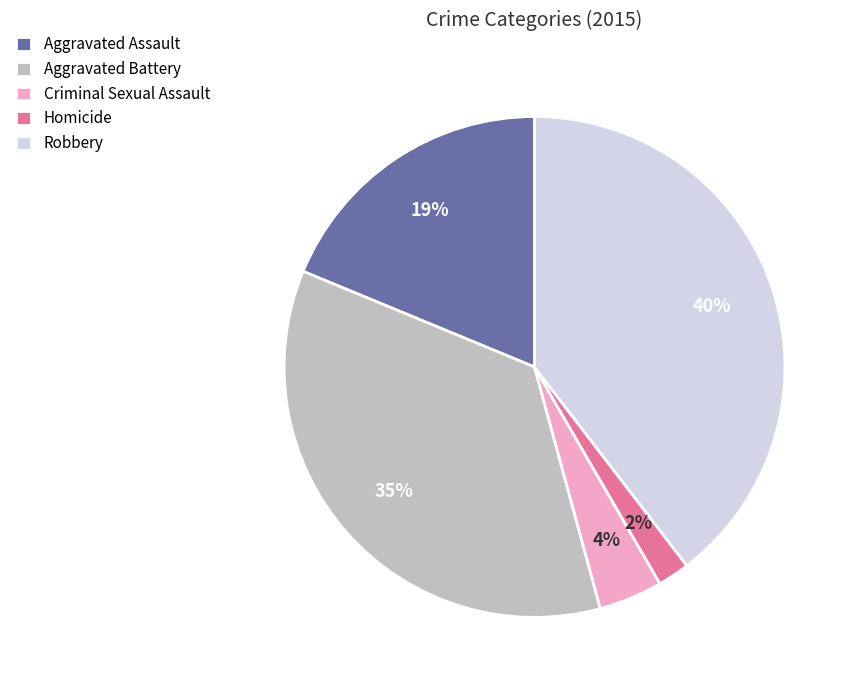

Is there a majority slice in this chart?

No